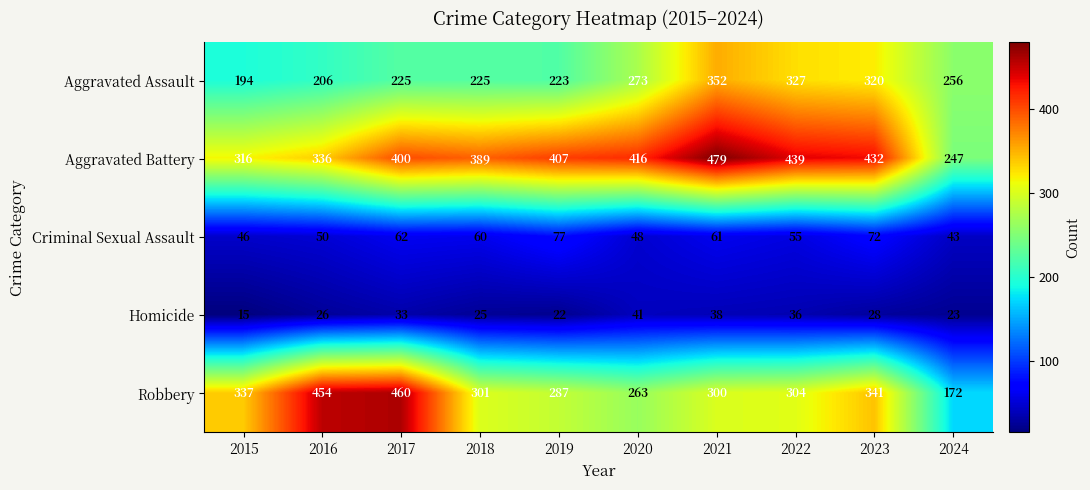

What is the difference between the maximum and minimum values in the Robbery series?

288